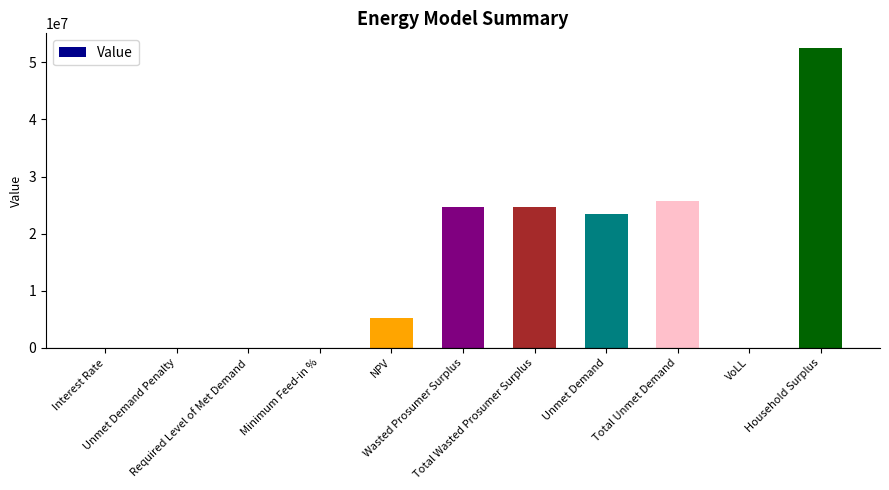

What is the sum of the values at Total Unmet Demand and Household Surplus?

78128618.2